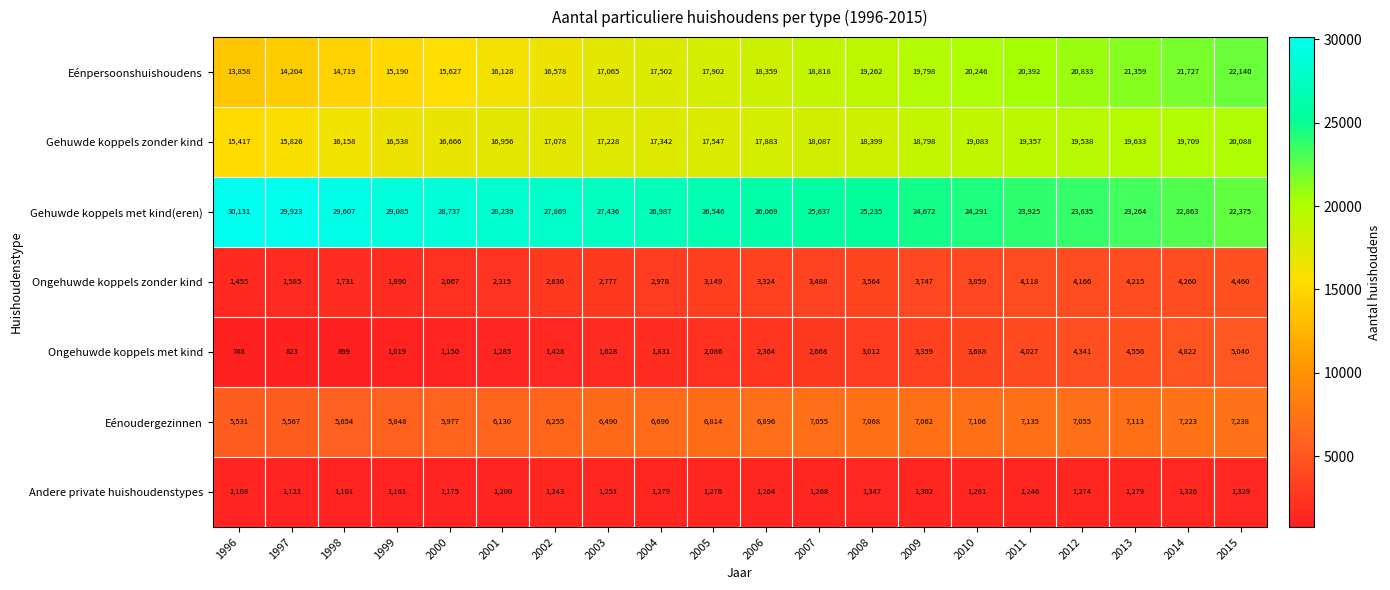

The Gehuwde koppels zonder kind series shows 25798 at 2006. True or false?

False